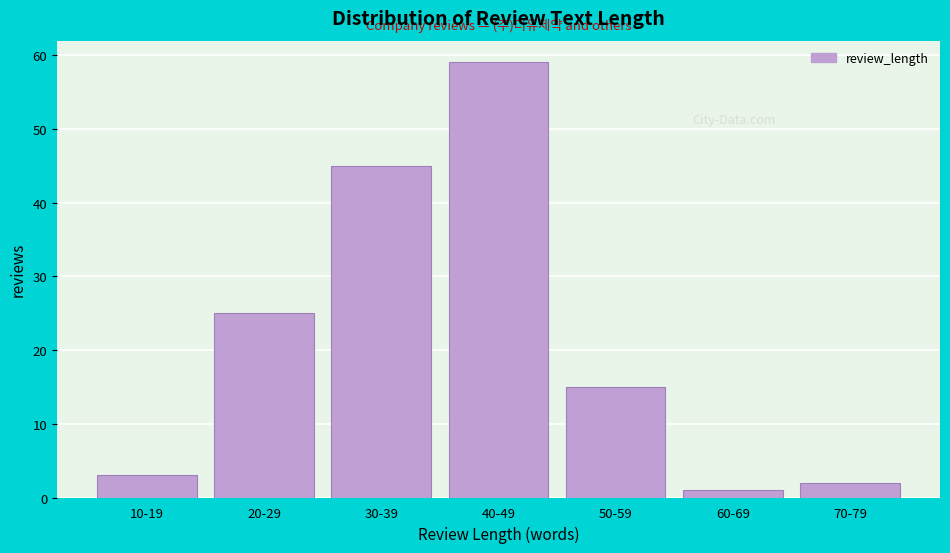

Reading left to right, list all the values displayed in this chart.

10-19=3	20-29=25	30-39=45	40-49=59	50-59=15	60-69=1	70-79=2